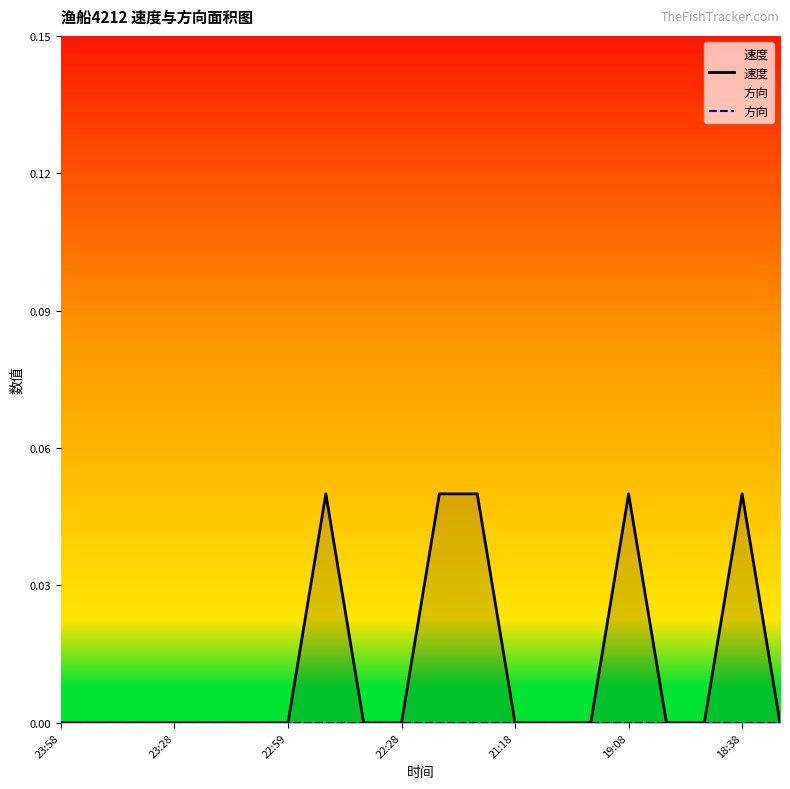

At which category is the sum across all series the highest?

7